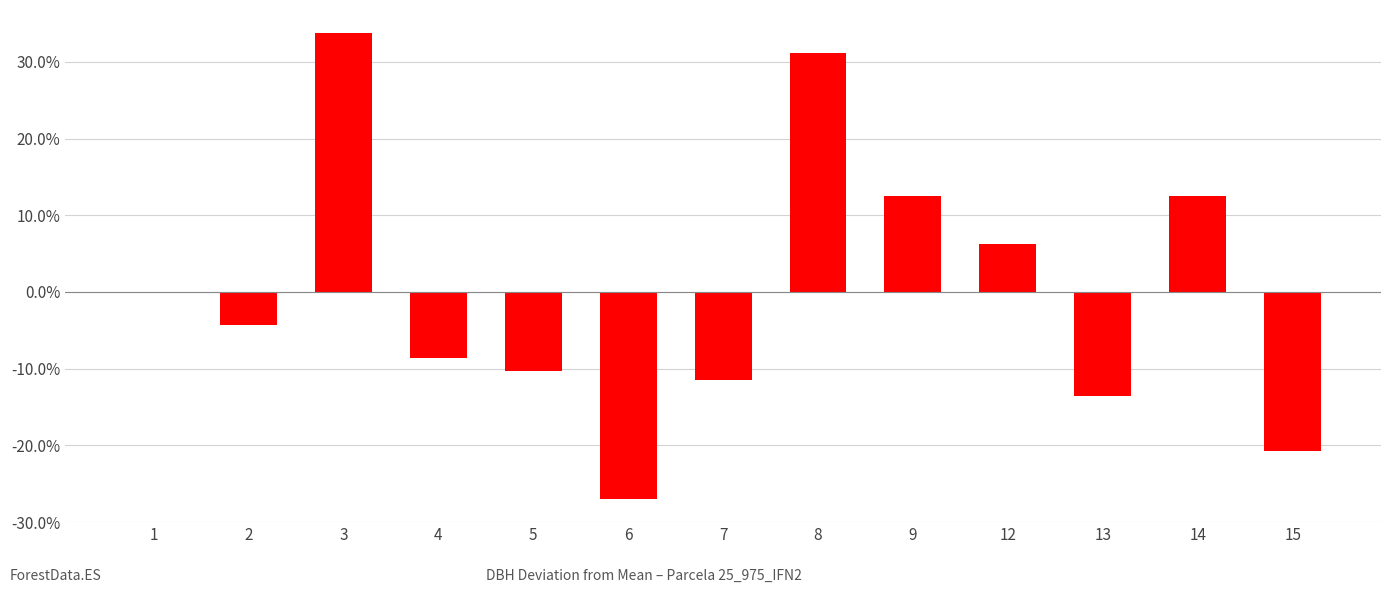

Reading left to right, list all the values displayed in this chart.

-0.1	-4.4	33.7	-8.7	-10.4	-27.0	-11.5	31.1	12.5	6.2	-13.5	12.5	-20.7